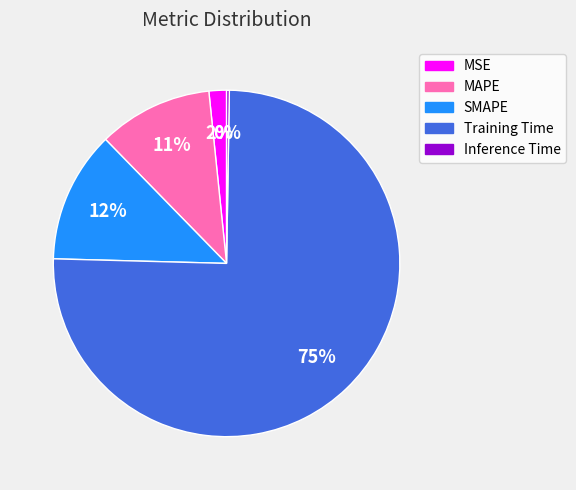

What is the largest slice in the pie chart?

Training Time